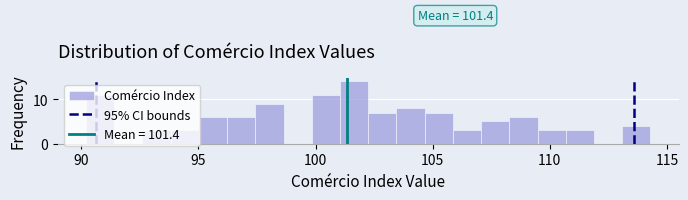

Read against the x-axis, roughly where is the centre of the tallest bar?

101.5